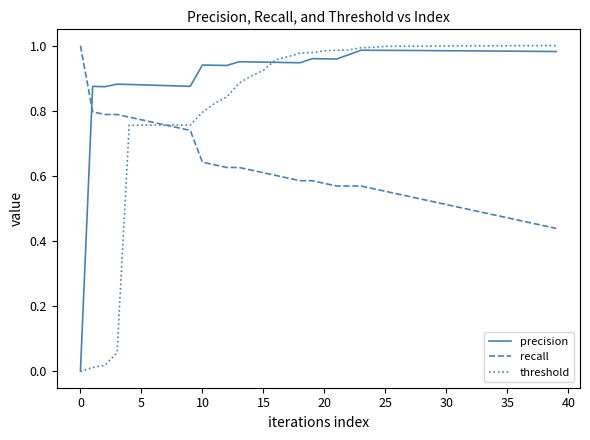

Which series has the largest range (max minus min)?

threshold